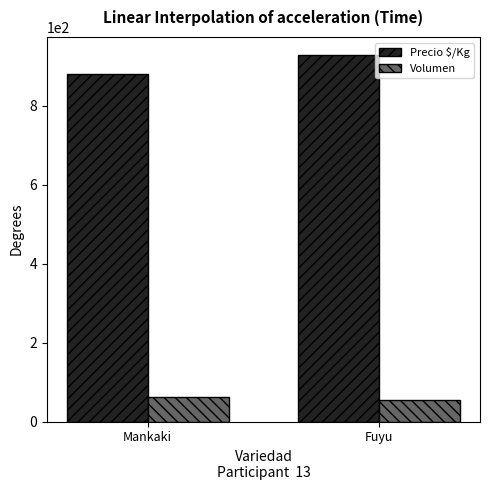

What is the label of the 1st bar from the left?

Mankaki